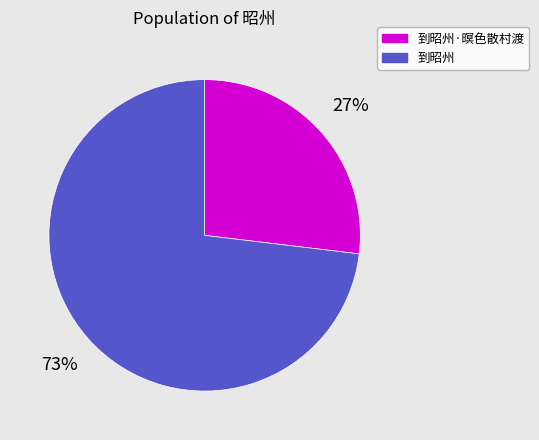

True or false: 到昭州 accounts for 73% of the total.

True